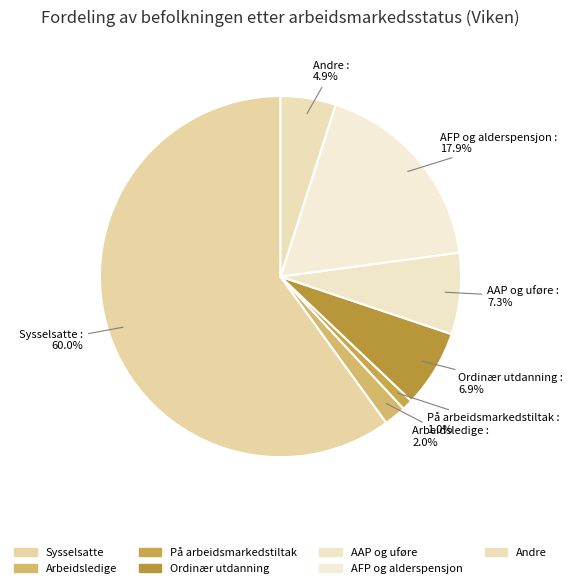

Count the number of slices in the pie.

7